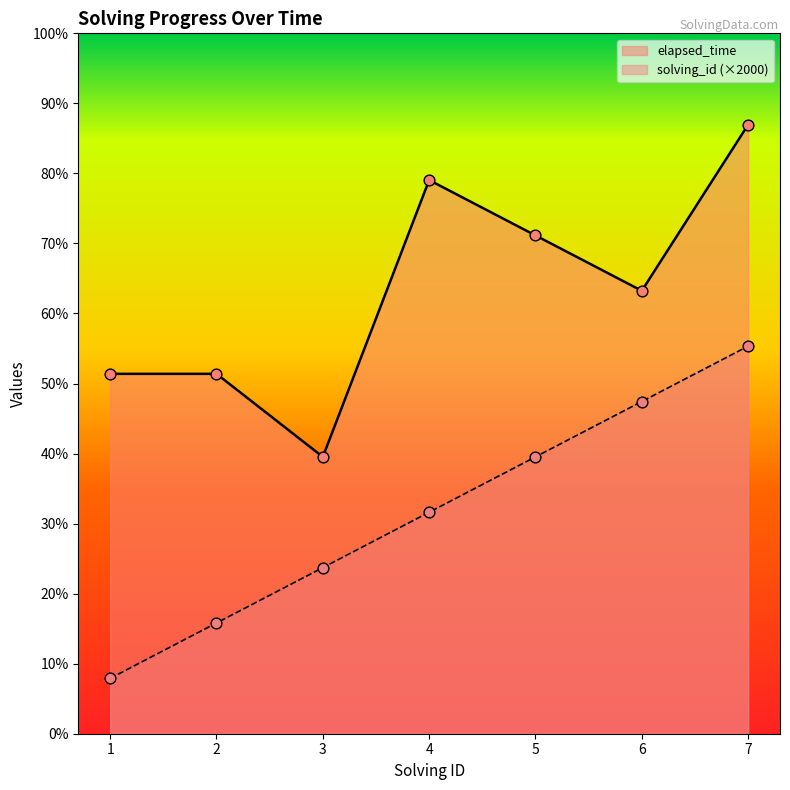

Is the value of solving_id at 7 greater than the value of elapsed_time at 6?

No